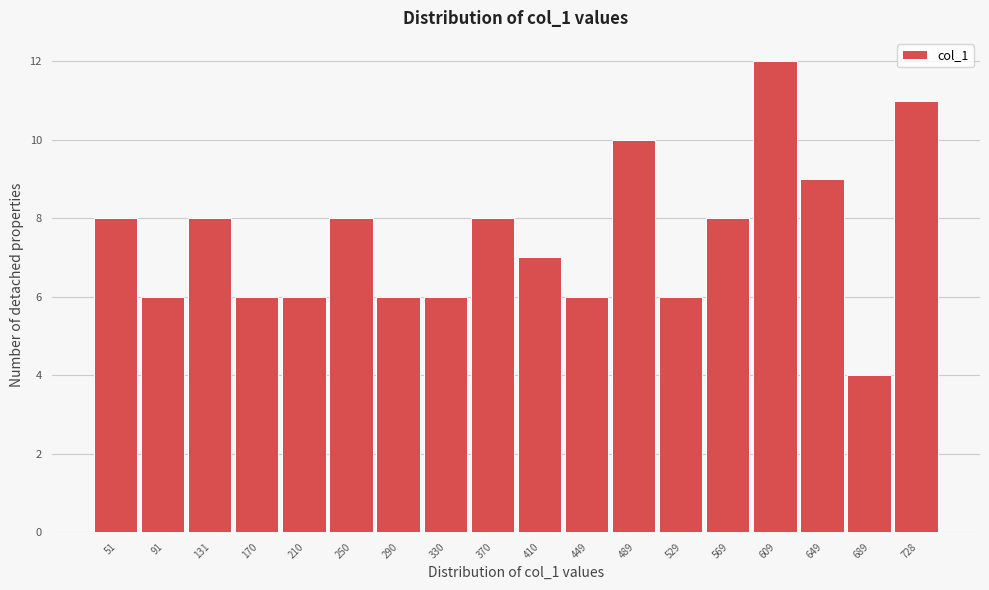

Reading left to right, list every bar in this chart as the range it spans on the x-axis followed by its height. Neither the bar edges nor the heights are printed on the chart, so give them approximately, as read against the axes.

30 to 70: 8
70 to 110: 6
110 to 150: 8
150 to 190: 6
190 to 230: 6
230 to 270: 8
270 to 310: 6
310 to 350: 6
350 to 390: 8
390 to 430: 7
430 to 470: 6
470 to 510: 10
510 to 550: 6
550 to 590: 8
590 to 630: 12
630 to 670: 9
670 to 710: 4
710 to 750: 11